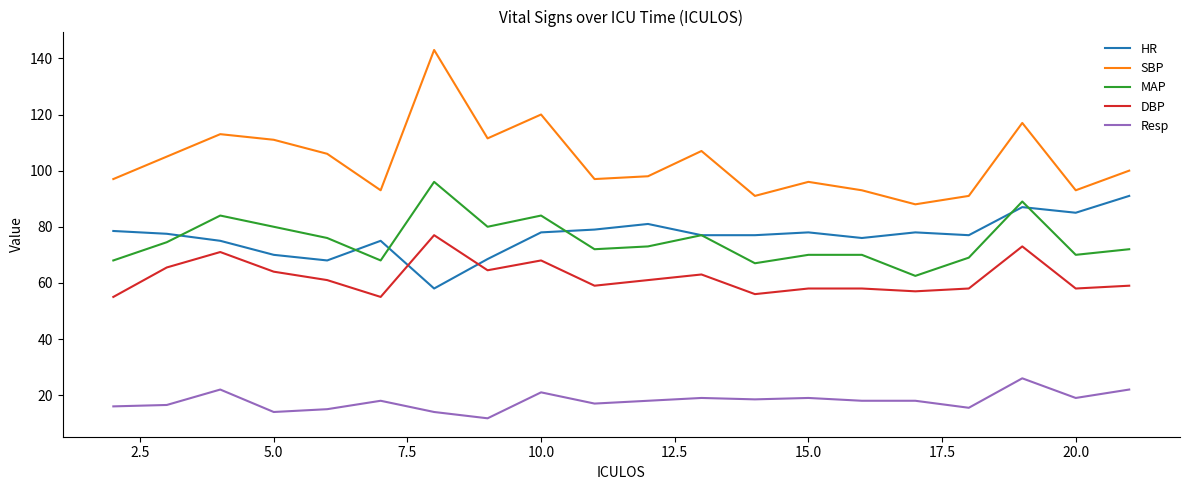

Which series has the largest total across all categories?

SBP